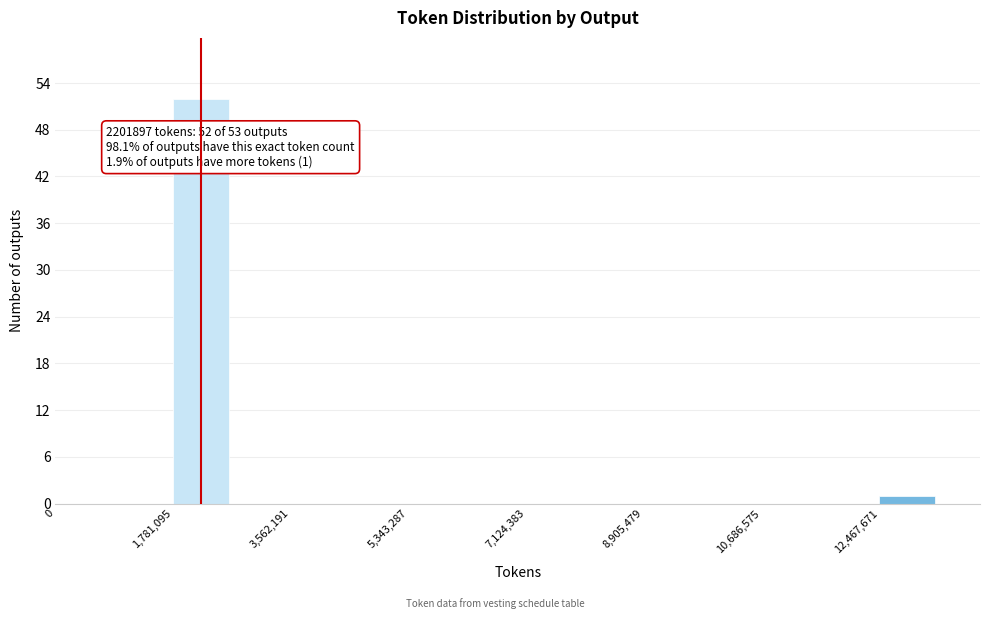

Which range on the x-axis has the tallest bar?

1800000 to 2600000